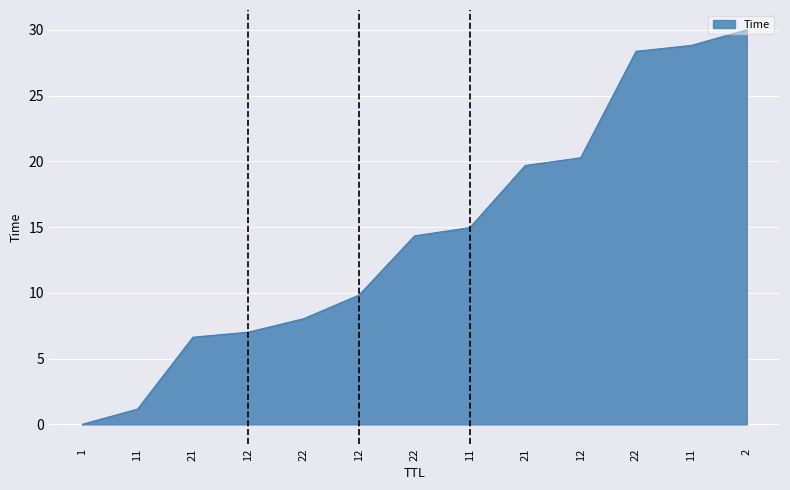

List the labels in order of value, smallest first.

1, 11, 21, 12, 22, 12, 22, 11, 21, 12, 22, 11, 2